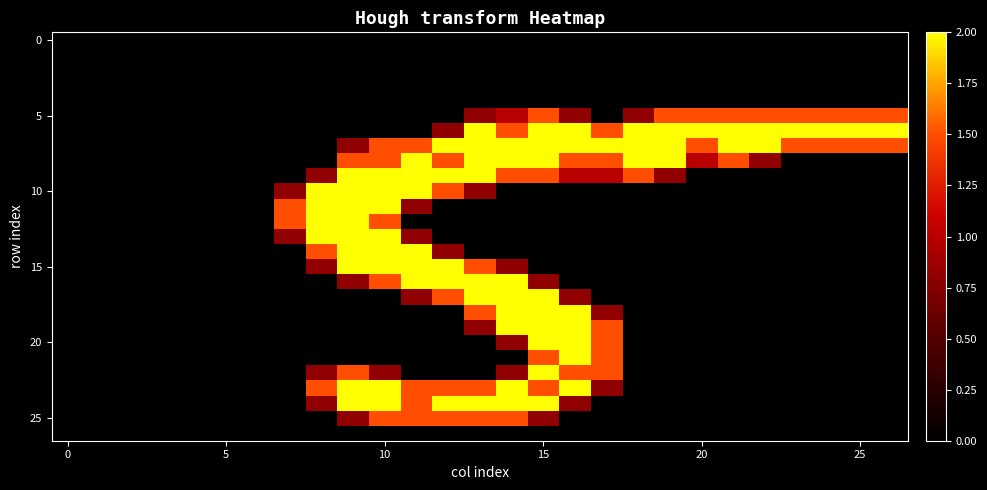

What is the maximum value shown in the chart?

2.0